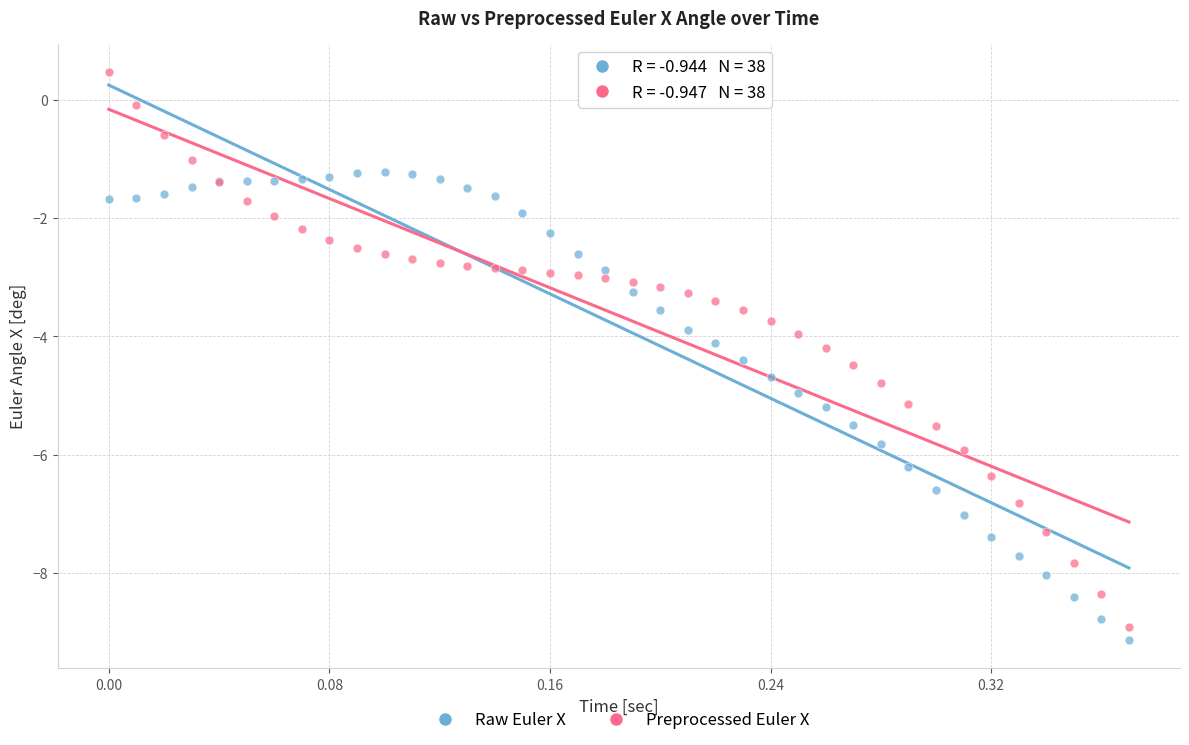

Which series contains the highest Y value?

Preprocessed Euler X